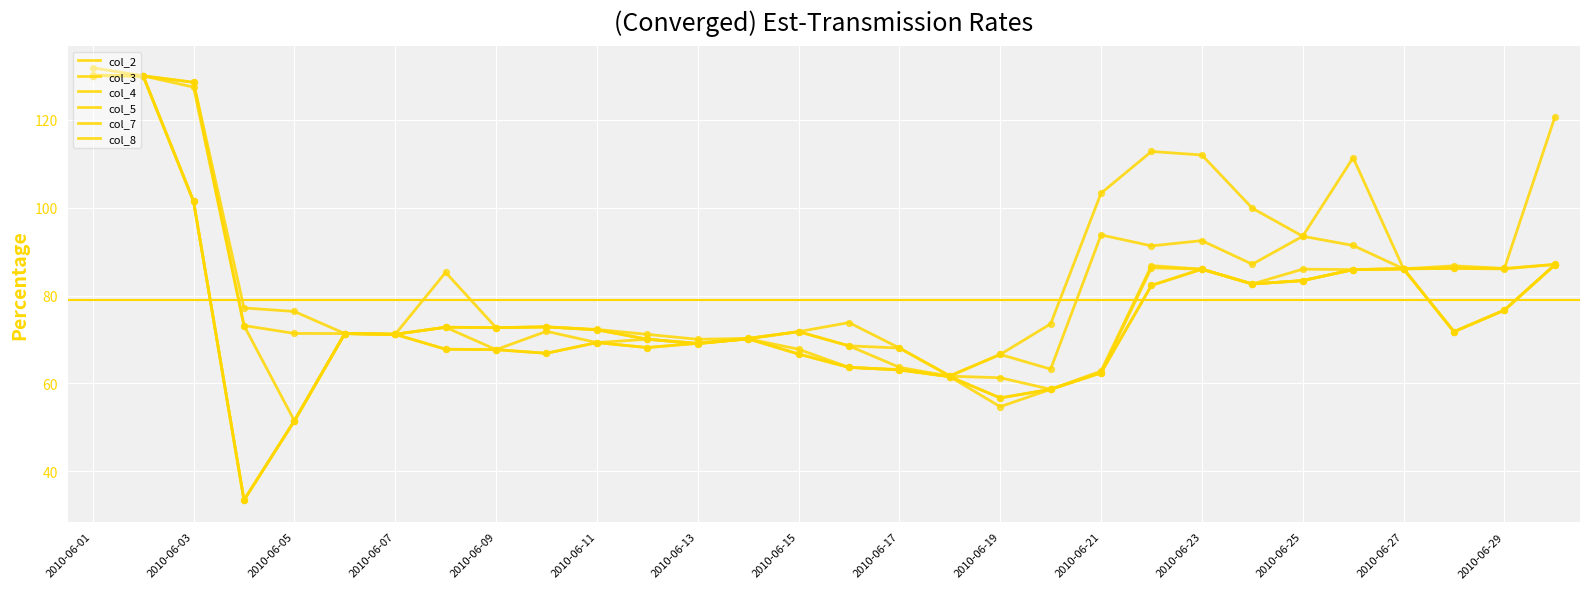

How many lines are shown in the chart?

6